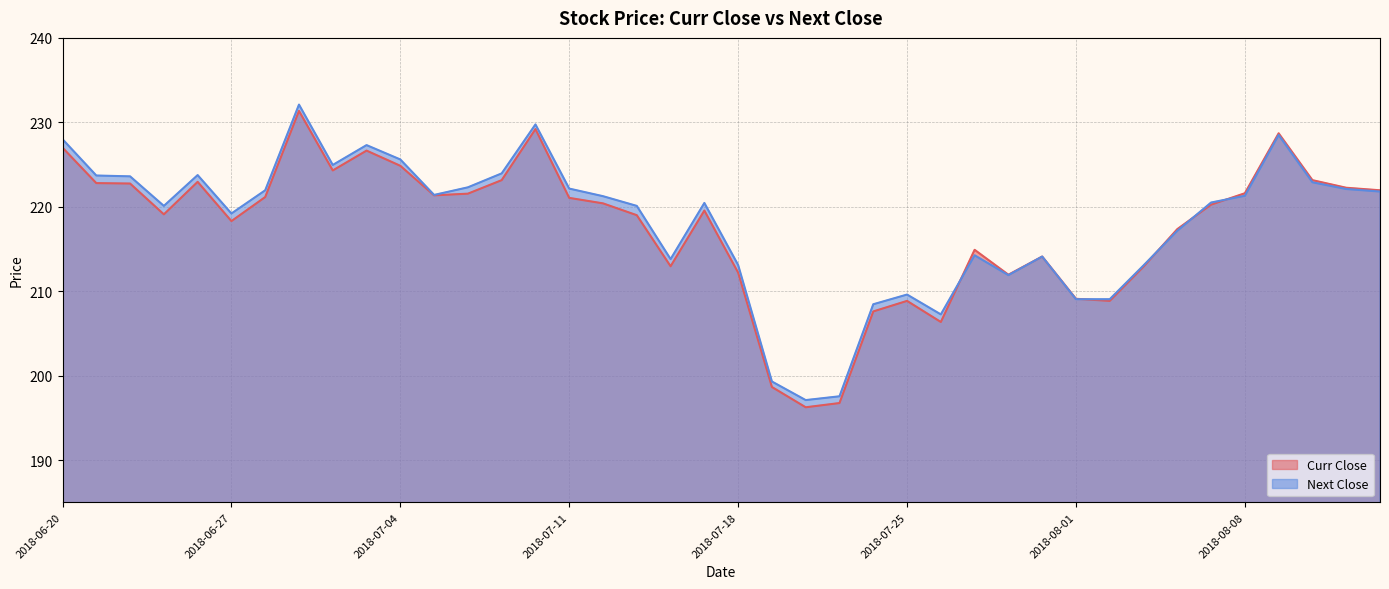

How many data points in Curr Close are above 220?

21